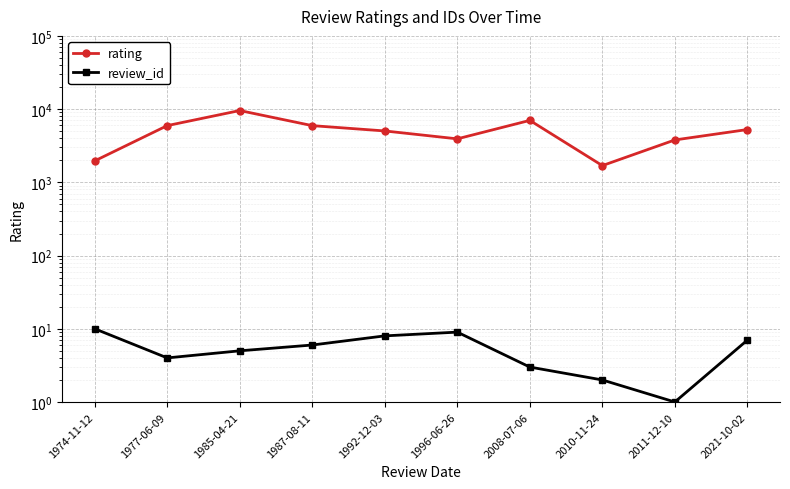

True or false: rating and review_id cross at least once.

False